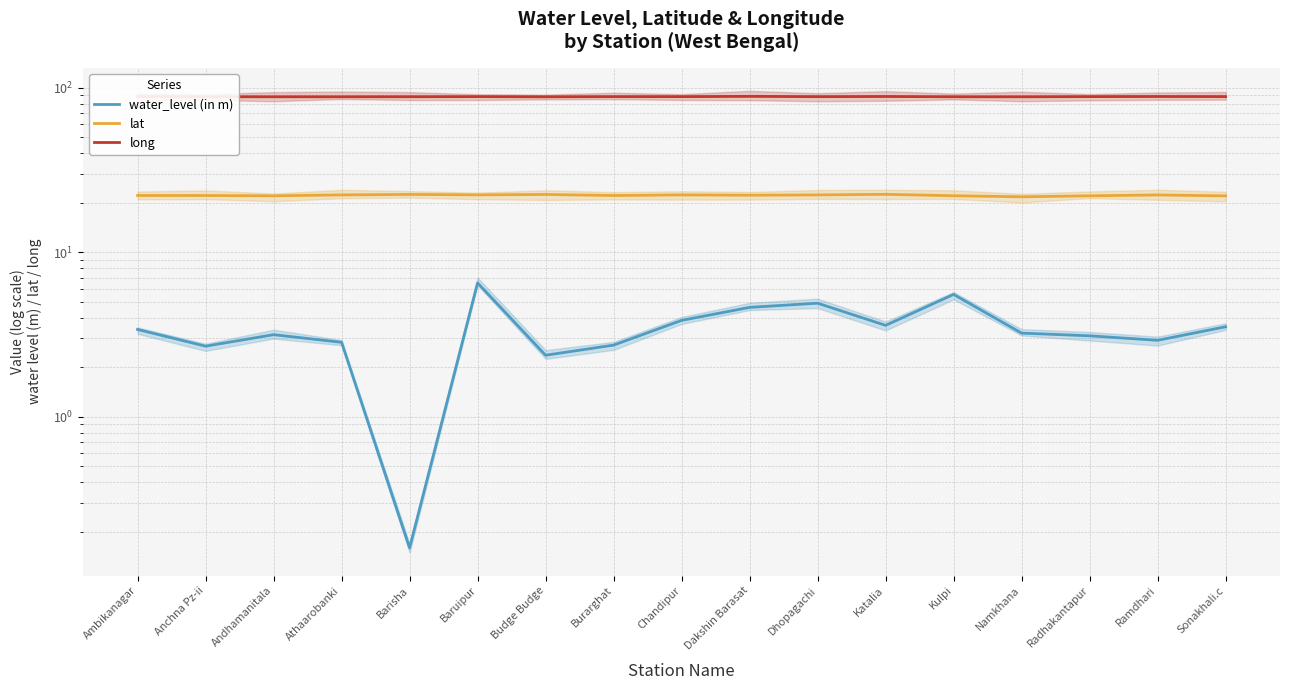

Reading left to right, extract all data points from this chart.

water_level (in m): 3.4	2.7	3.2	2.8	0.2	6.5	2.4	2.7	3.9	4.6	4.9	3.6	5.5	3.2	3.1	2.9	3.5
lat: 22.2	22.2	22.1	22.3	22.5	22.4	22.5	22.2	22.3	22.2	22.3	22.5	22.1	21.8	22.1	22.3	22.0
long: 88.6	88.3	88.2	88.2	88.3	88.5	88.2	88.4	88.4	88.8	88.4	88.6	88.3	88.2	88.5	88.6	88.5